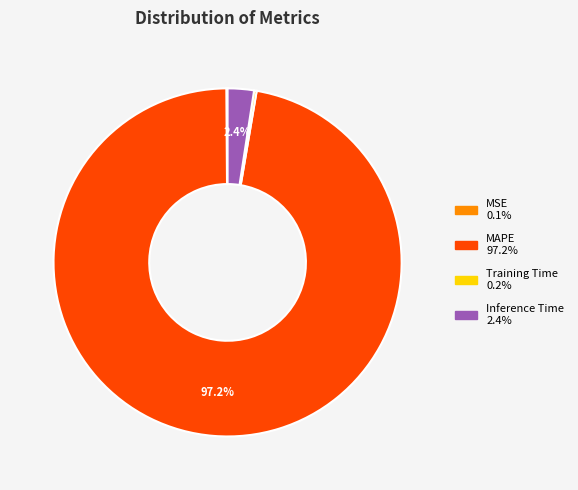

To the nearest percent, what is the average slice percentage?

25%